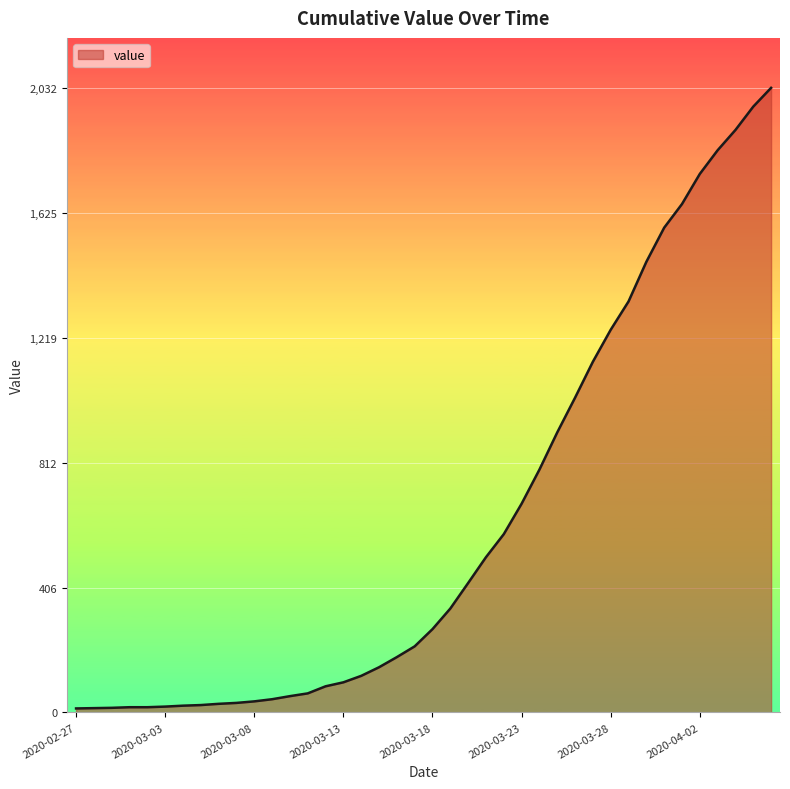

What is the greatest value displayed?

2032